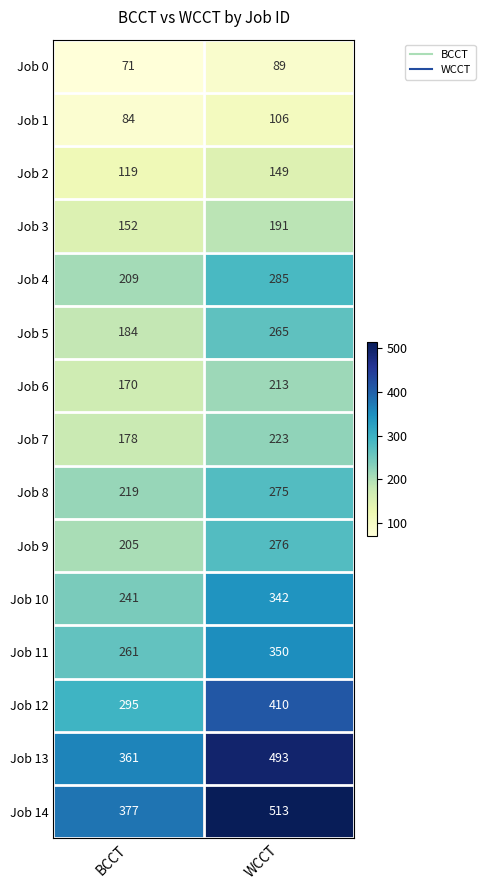

What is the sum of all Job 8 values?

494